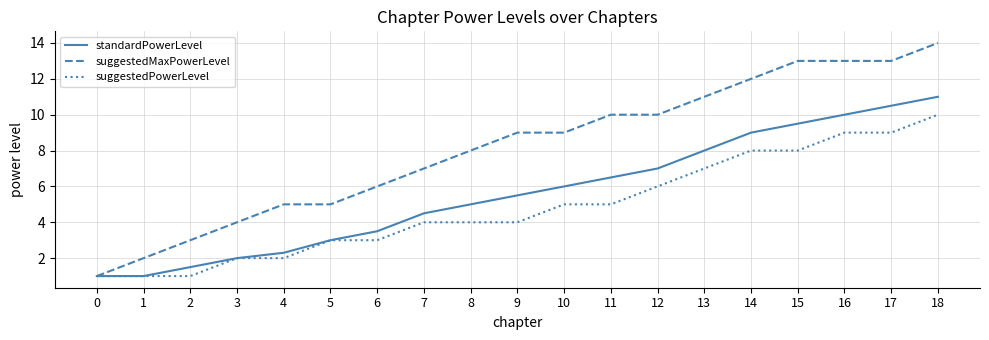

What is the difference between the maximum and minimum values in the standardPowerLevel series?

10.0